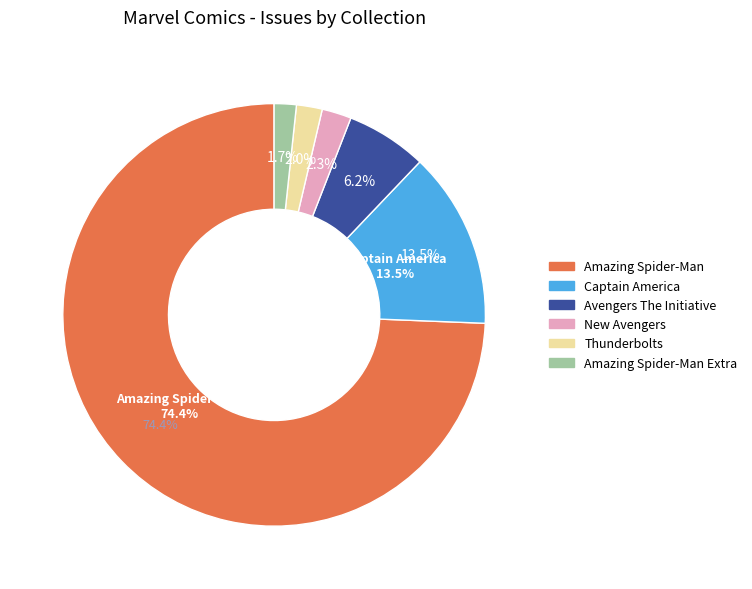

Which has a higher value, Amazing Spider-Man or Captain America?

Amazing Spider-Man